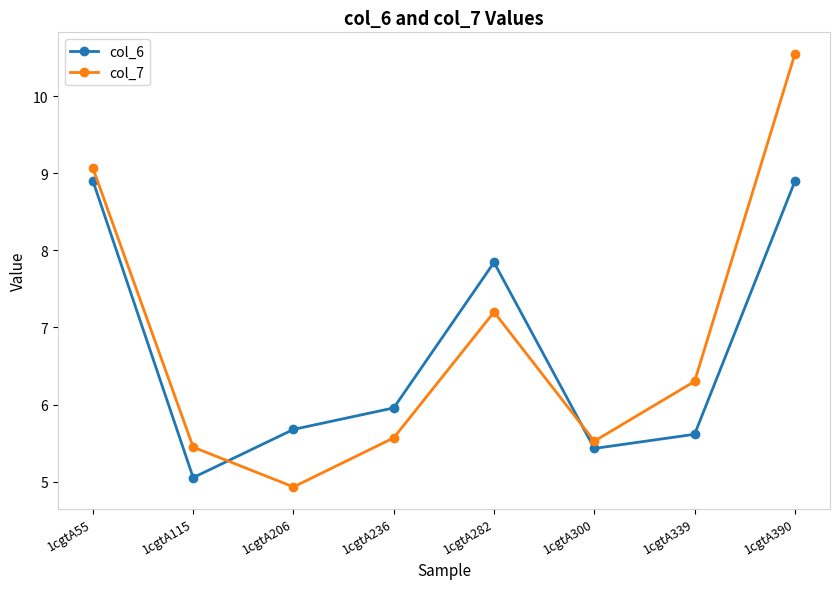

How many times do col_7 and col_6 cross each other?

2